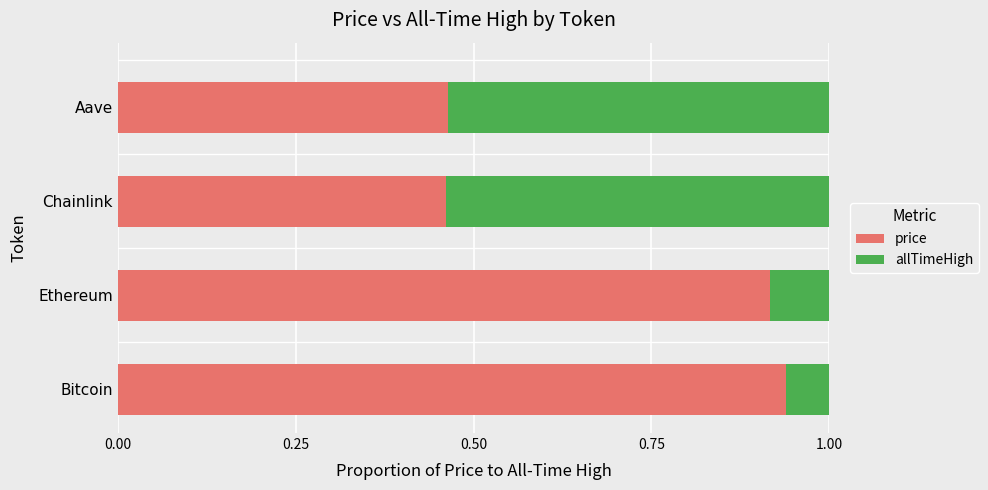

Which category has the highest value in the price series?

Bitcoin